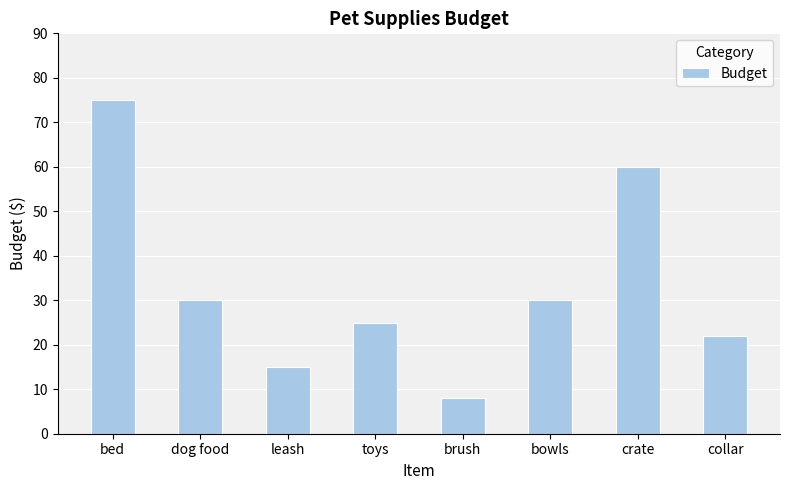

What is the minimum value shown in the chart?

8